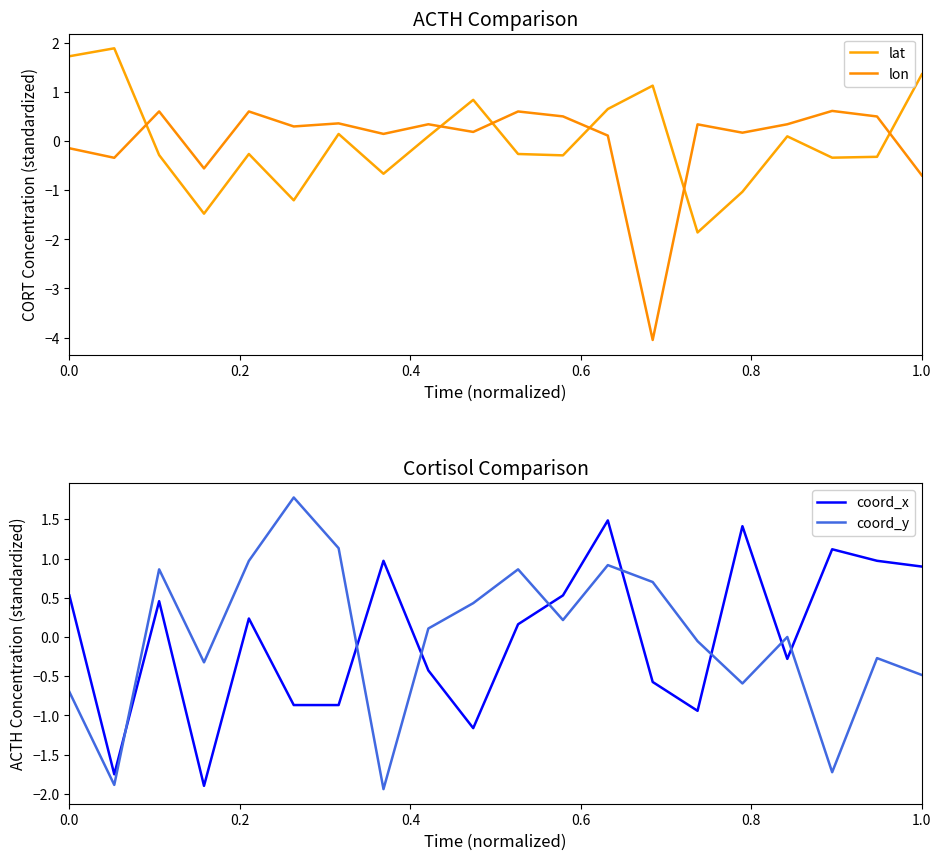

After their last crossing, which series has the higher values: coord_y or coord_x?

coord_x